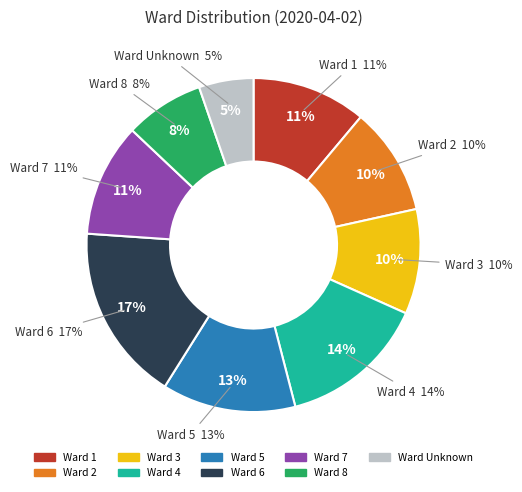

Rank the categories by value from highest to lowest.

6, 4, 5, 1, 7, 2, 3, 8, Unknown